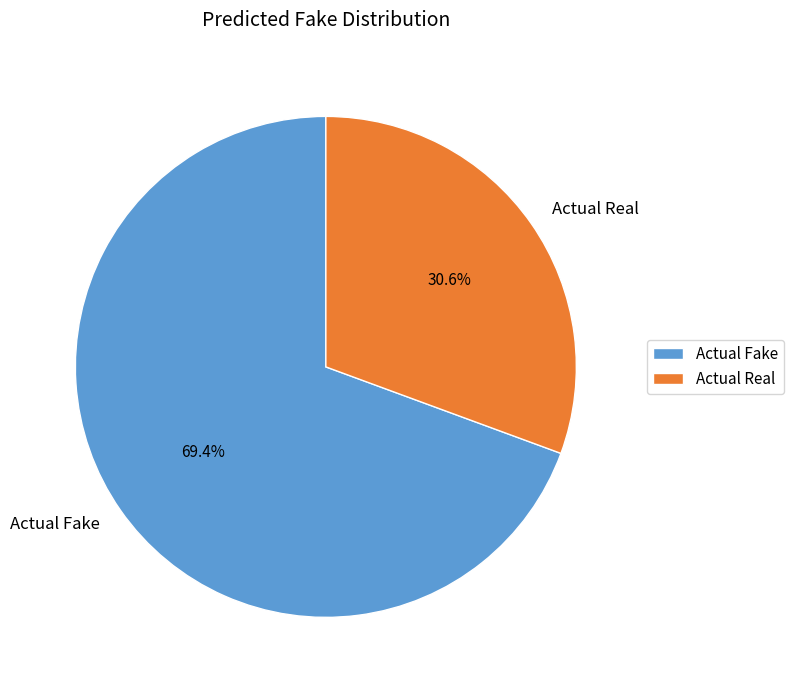

What percentage is the Actual Real slice, to the nearest percent?

31%